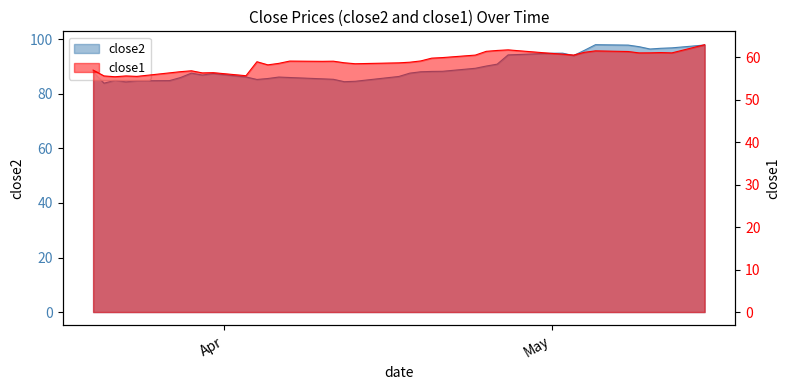

True or false: close1 has more than 0 points higher than both neighbors.

True